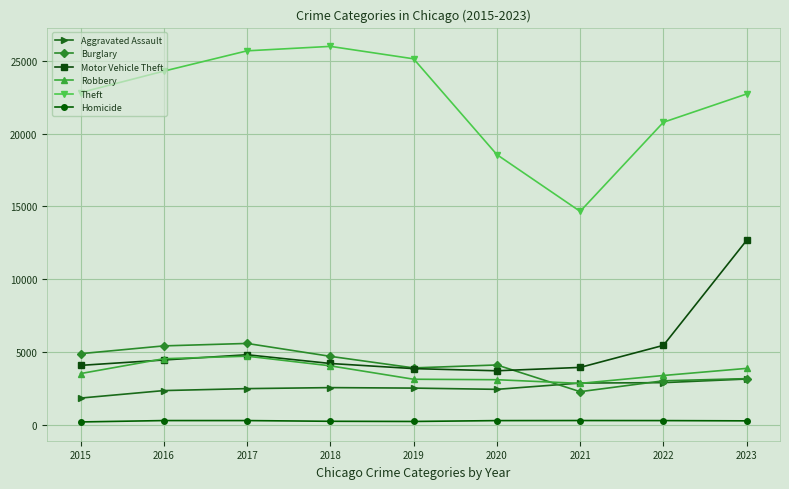

Between 2020 and 2021, which series saw the biggest shift?

Theft